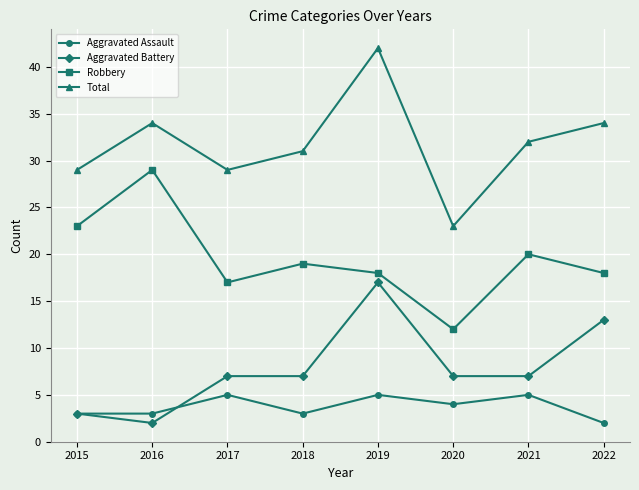

What is the approximate value of Aggravated Assault at 2017?

5